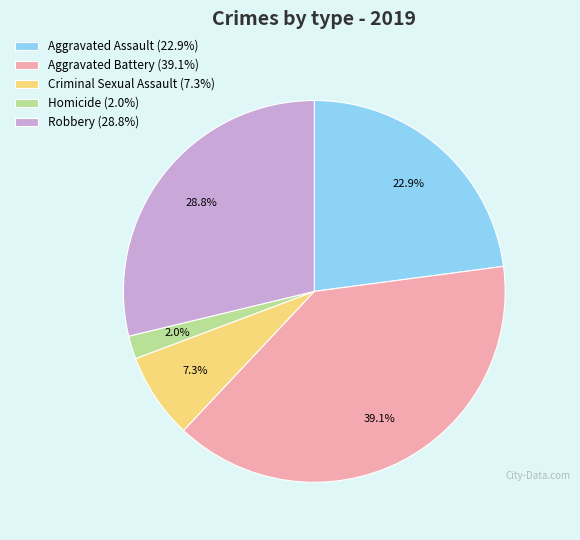

Which slice is the smallest?

Homicide